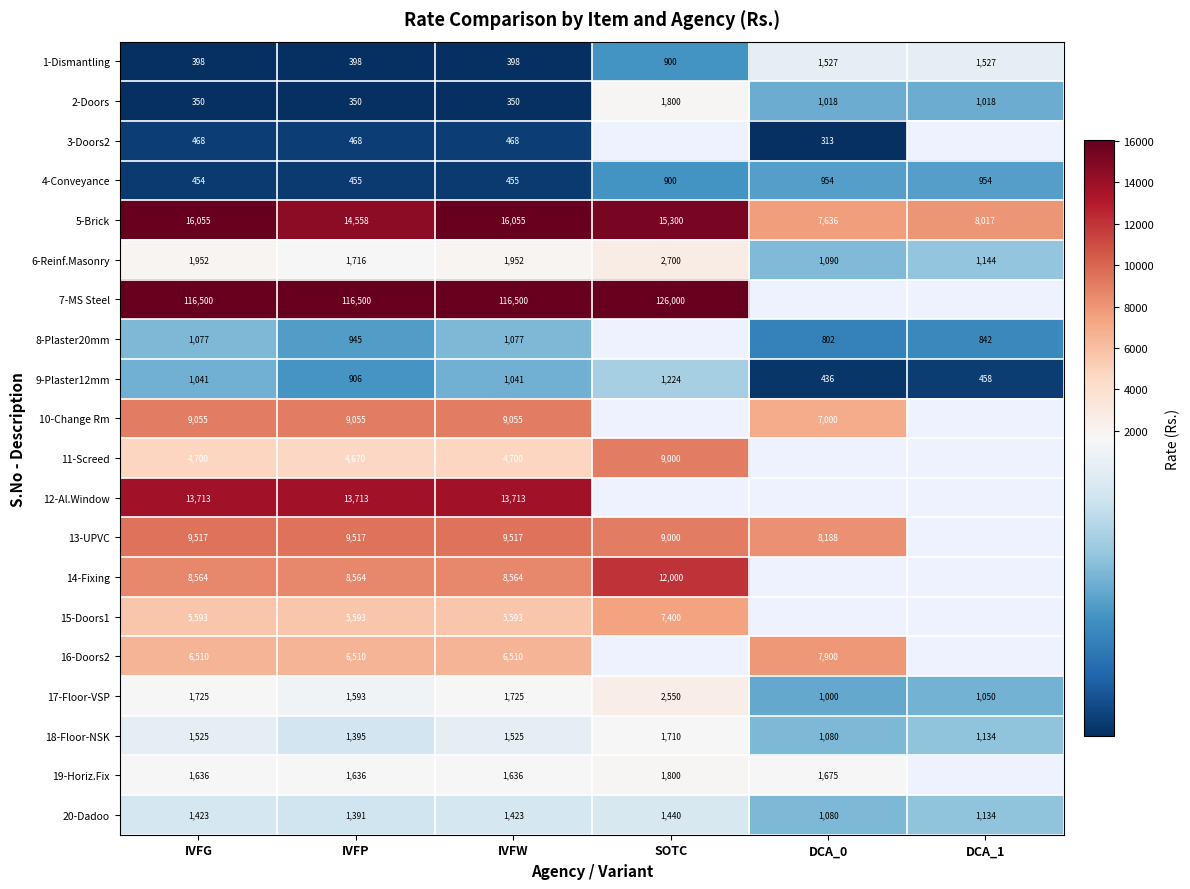

Which series changed the most between IVFP and IVFW?

5-Brick